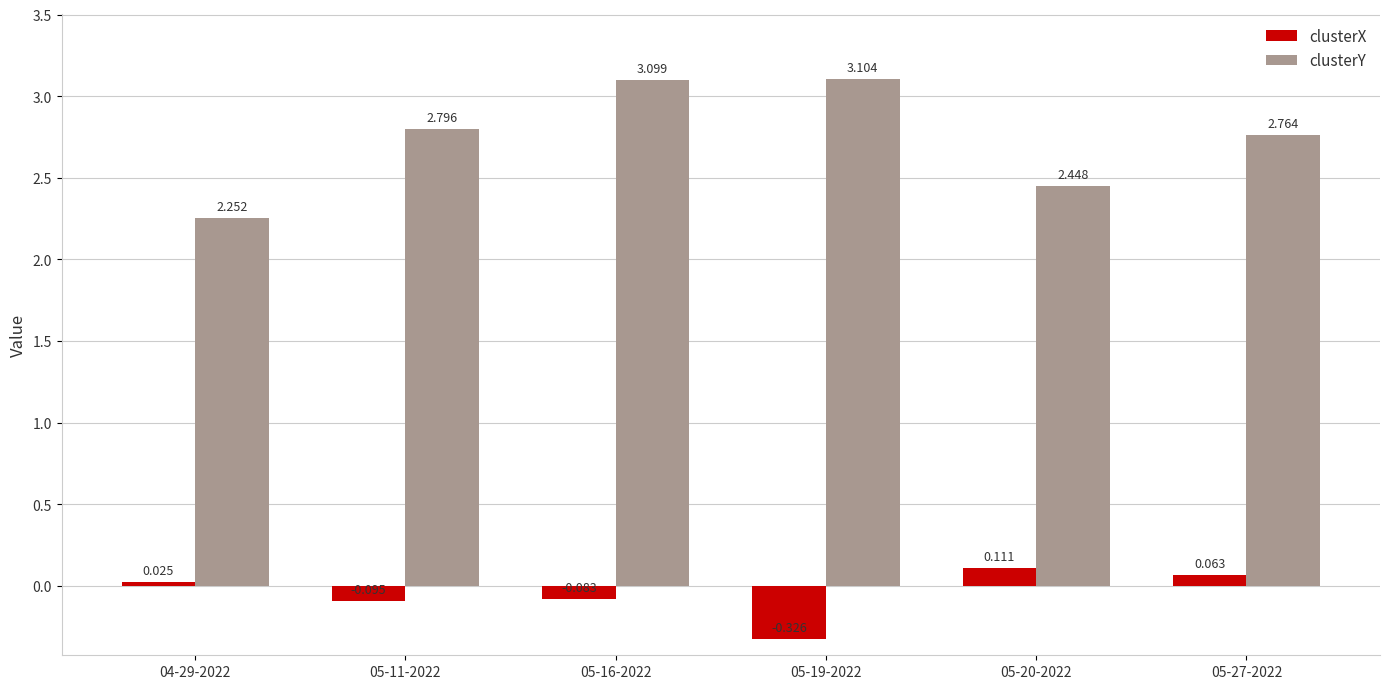

Between 04-29-2022 and 05-19-2022, which series saw the biggest shift?

clusterY